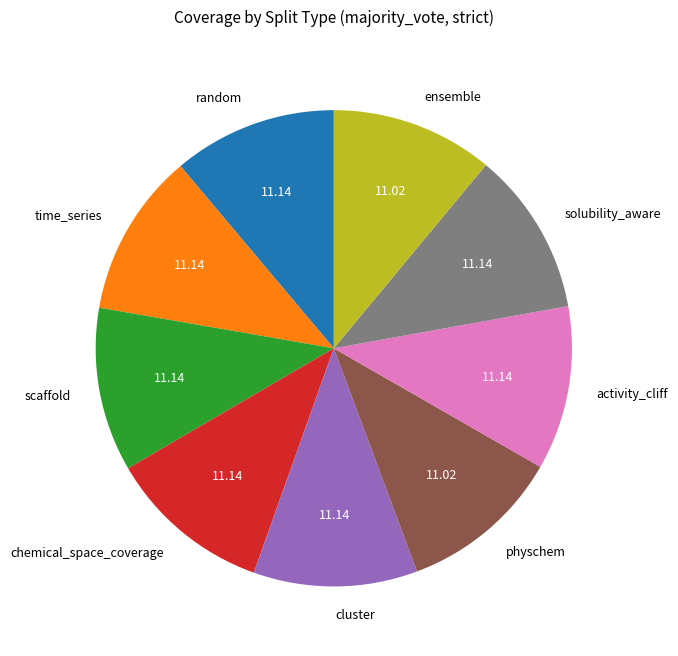

The cluster slice represents 1% of the pie. True or false?

False